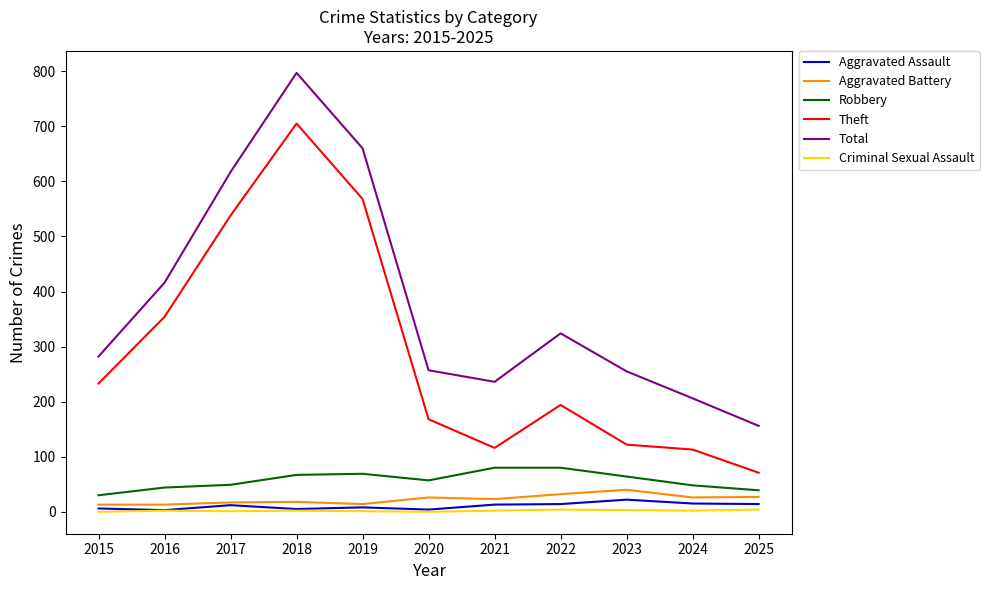

At which category does the chart reach its peak across all series?

2018